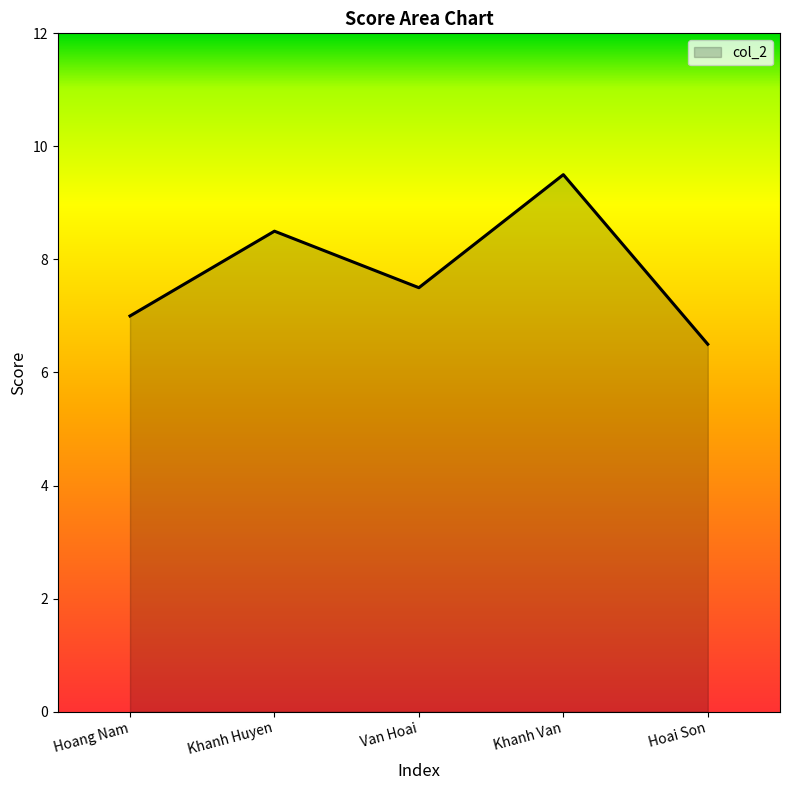

How many lines are shown in the chart?

1